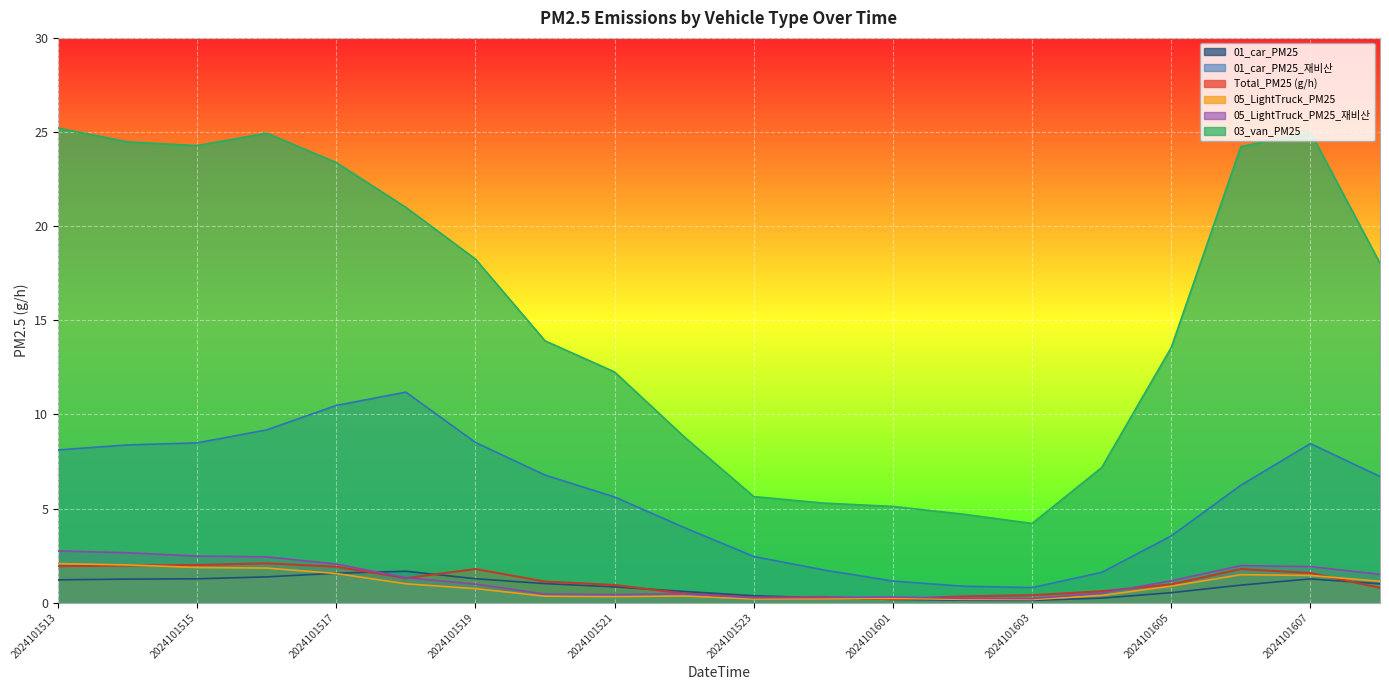

Which has a higher value, 2024101522 or 2024101608?

2024101608